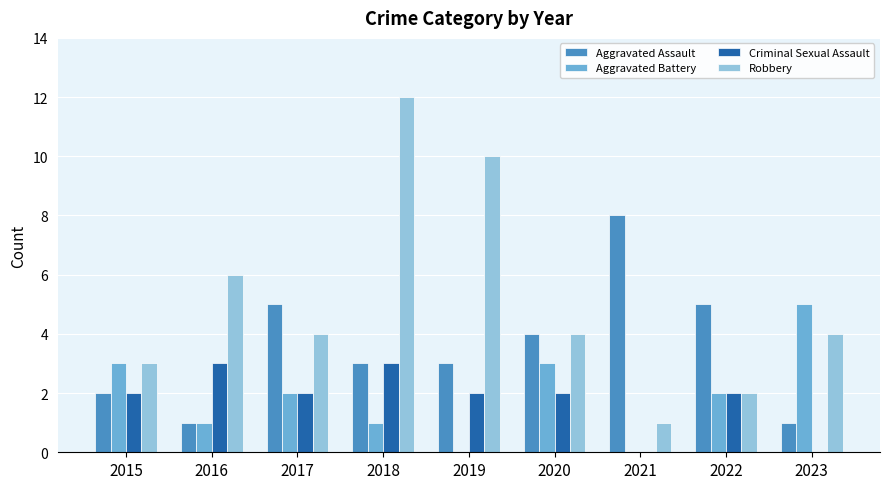

Reading left to right, what are all the values shown in this chart?

Aggravated Assault: 2	1	5	3	3	4	8	5	1
Aggravated Battery: 3	1	2	1	0	3	0	2	5
Criminal Sexual Assault: 2	3	2	3	2	2	0	2	0
Robbery: 3	6	4	12	10	4	1	2	4